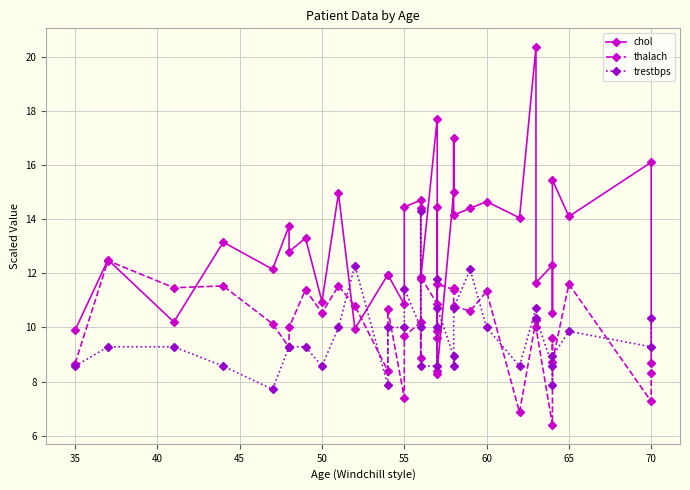

How many lines are shown in the chart?

3